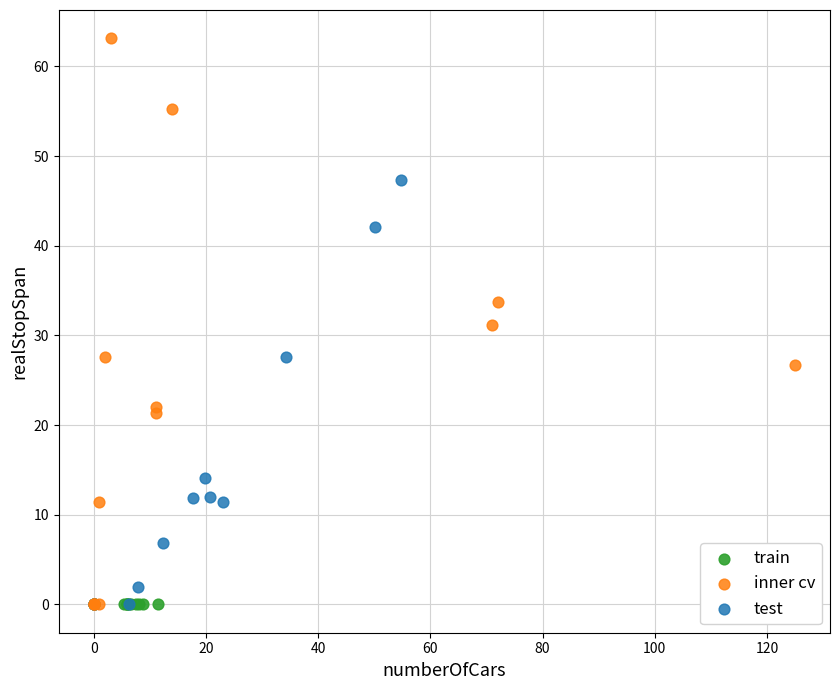

Which series reaches the maximum Y coordinate?

inner cv